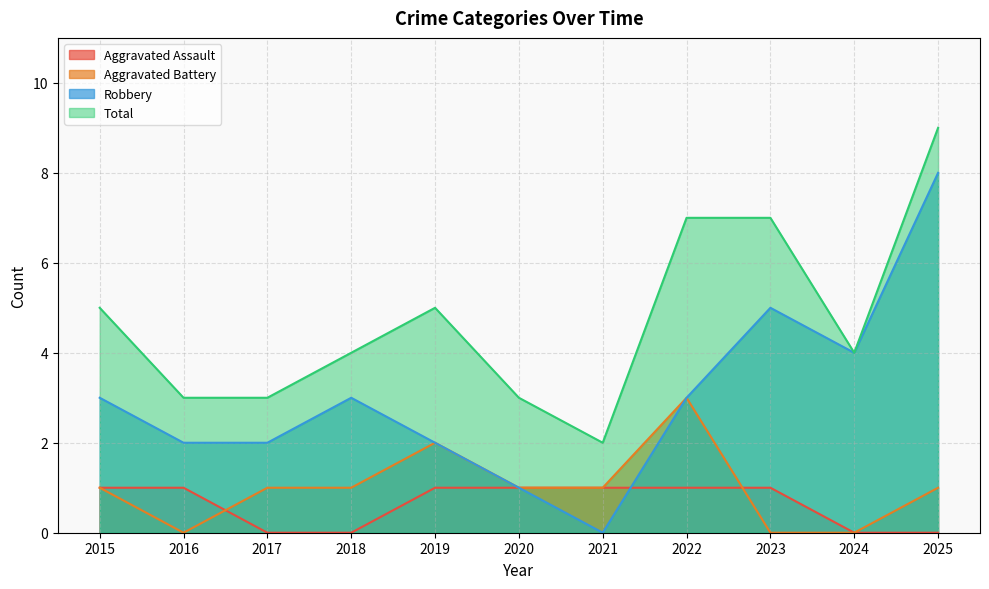

How many series are shown in this chart?

4